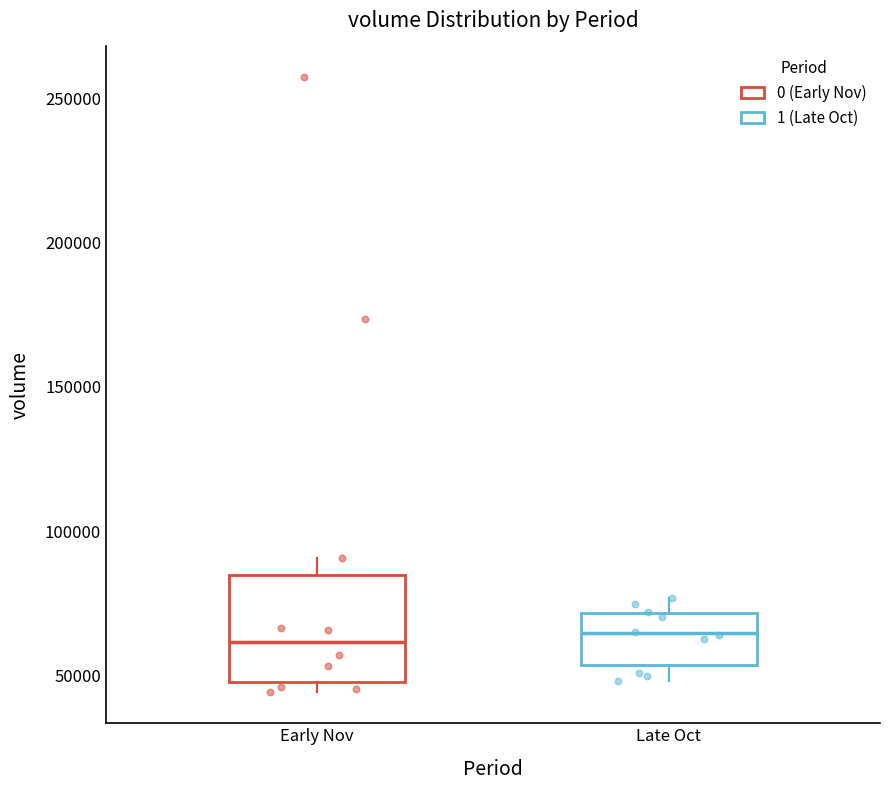

Reading left to right, transcribe this box plot: for each box, give where its median line is, the range the box spans, and where its two whiskers end, as read against the y-axis. The values are not printed on the chart, so give them approximately, as read against the axis.

Early Nov: median 60000, box 50000 to 85000, whiskers 45000 to 90000
Late Oct: median 65000, box 55000 to 70000, whiskers 50000 to 75000